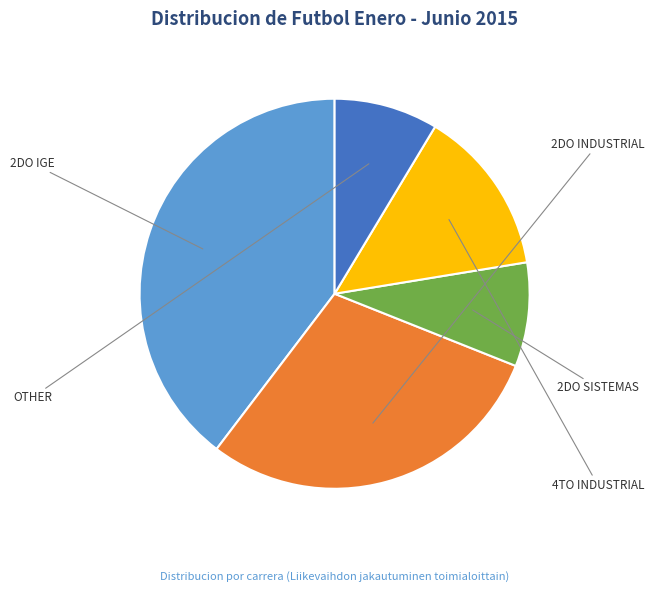

Which category has the biggest portion of the pie?

2DO IGE